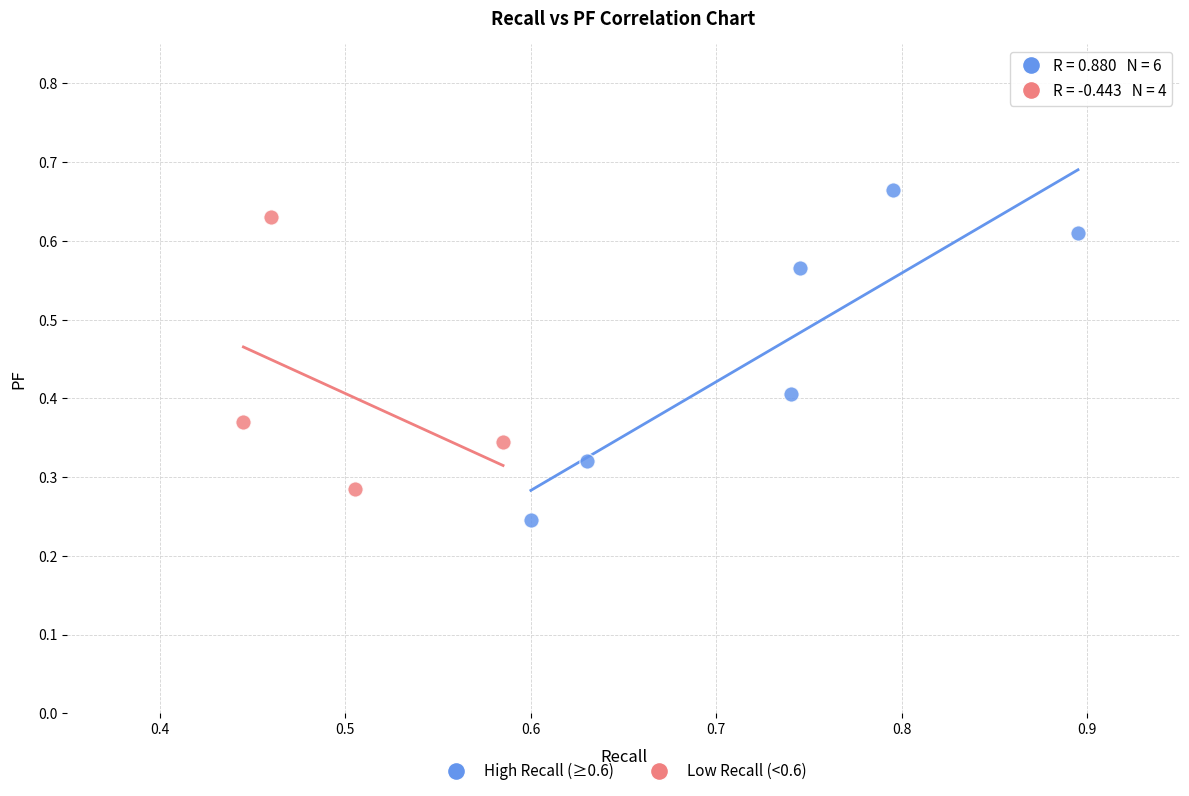

Which series contains the lowest Y value?

High Recall (≥0.6)